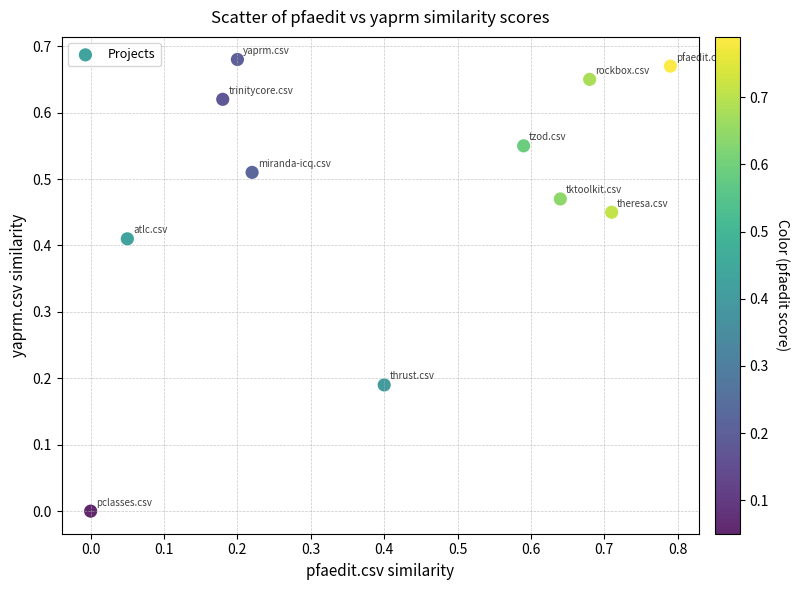

What is the range of X values (max minus min)?

0.8